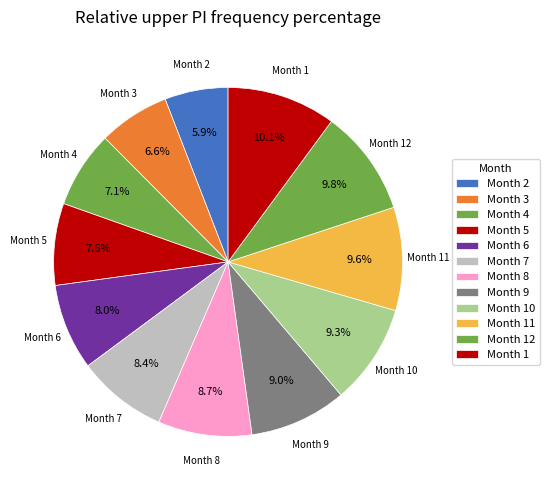

What is the smallest slice in the pie chart?

Month 2